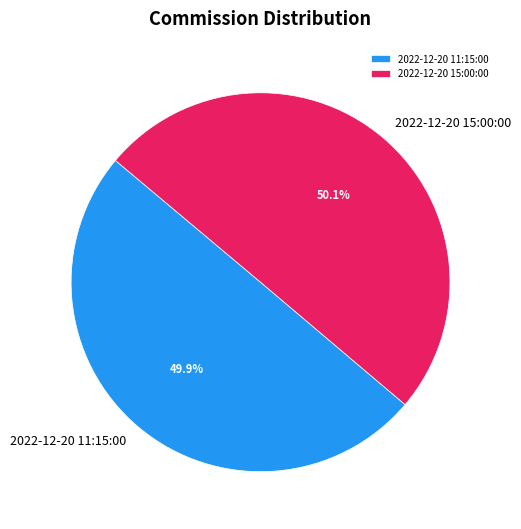

What percentage is the 2022-12-20 11:15:00 slice, to the nearest percent?

50%